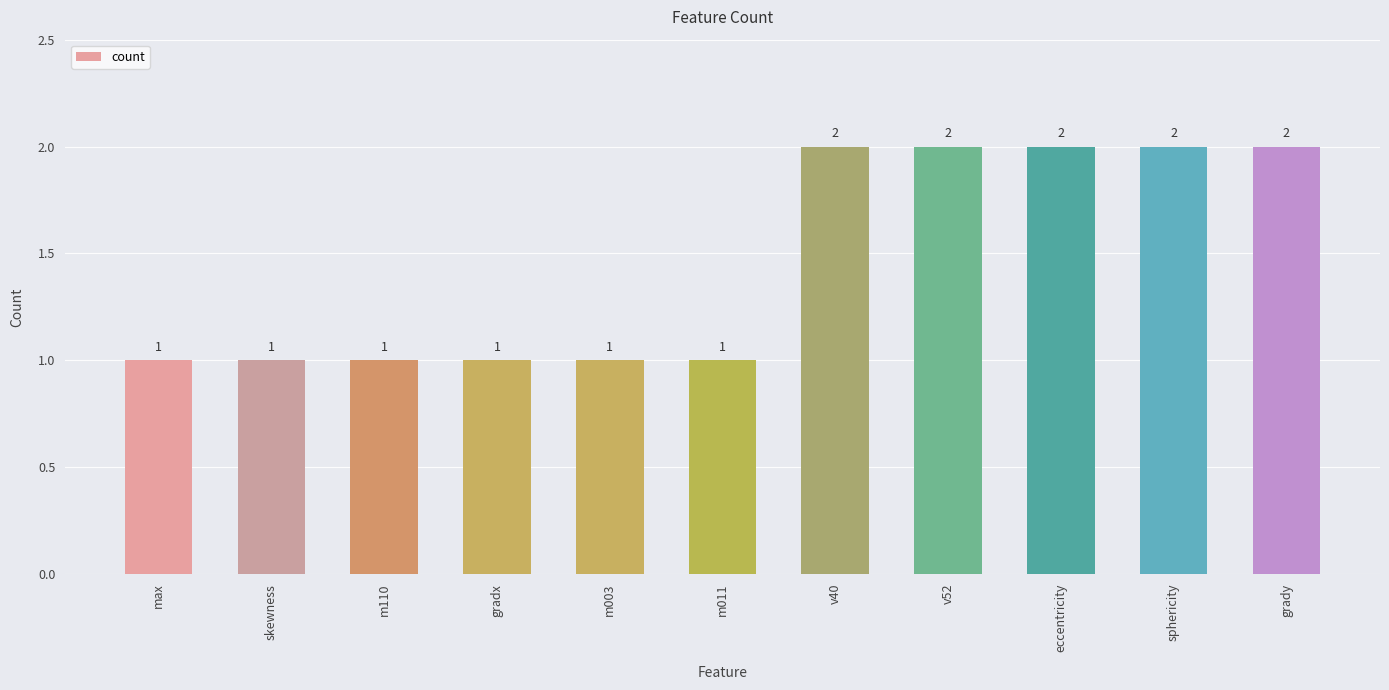

True or false: the data shows 2 at v52.

True